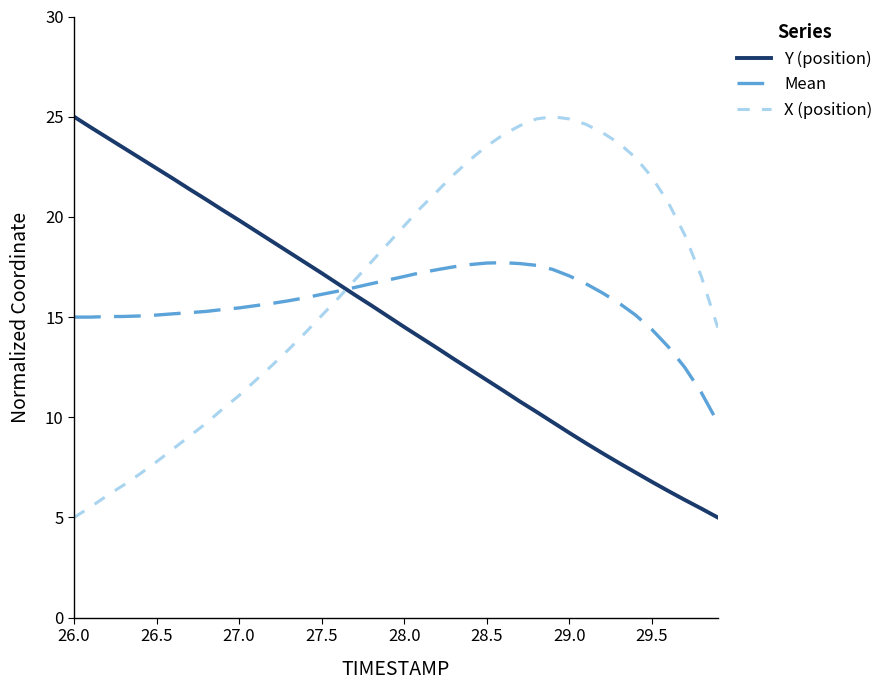

What is the difference between the maximum and minimum values in the X (position) series?

20.0